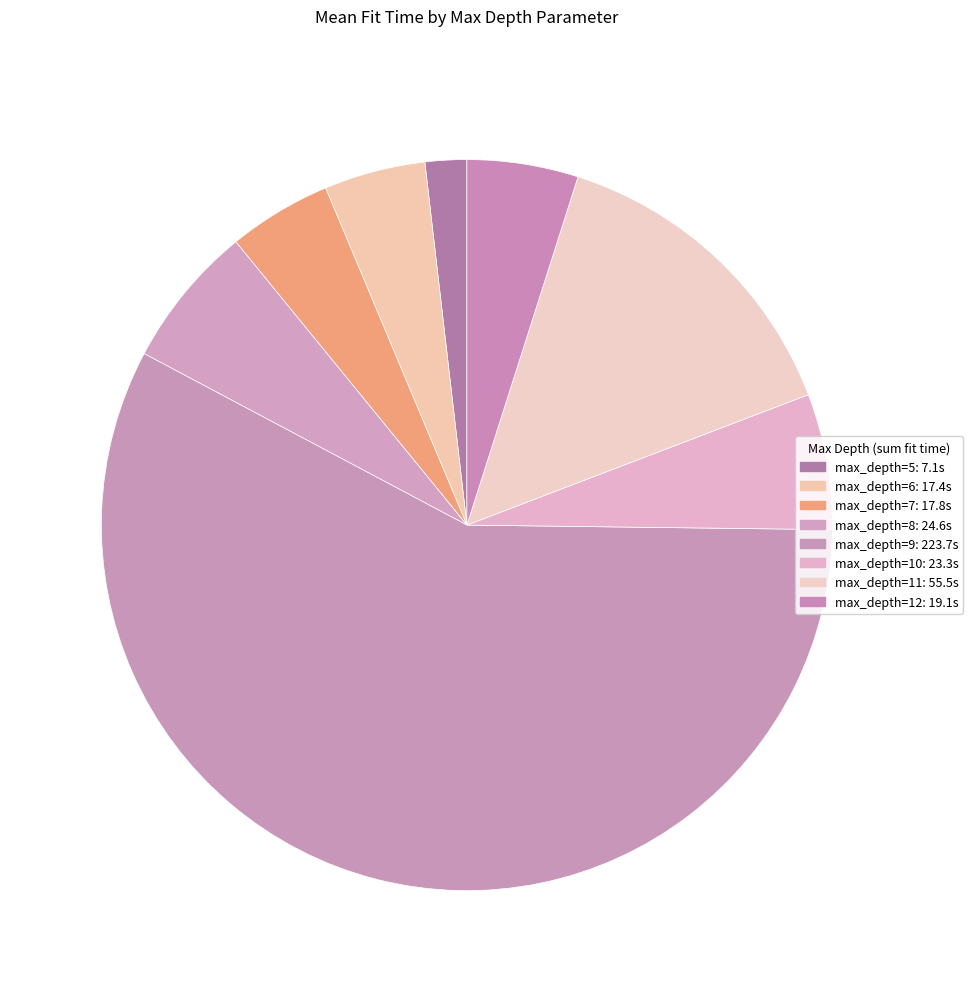

Count the number of slices in the pie.

8